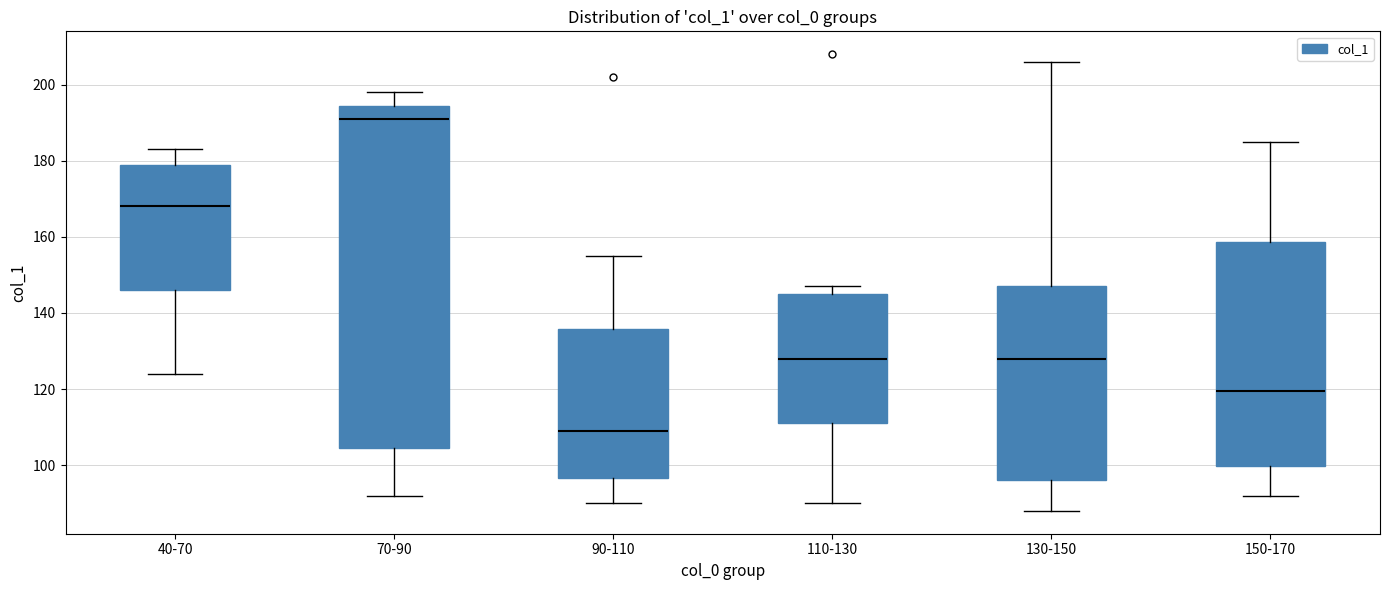

Where is the lower edge of the box for 90-110 on the y-axis? The values are not printed on the chart, so give them approximately, as read against the axis.

96